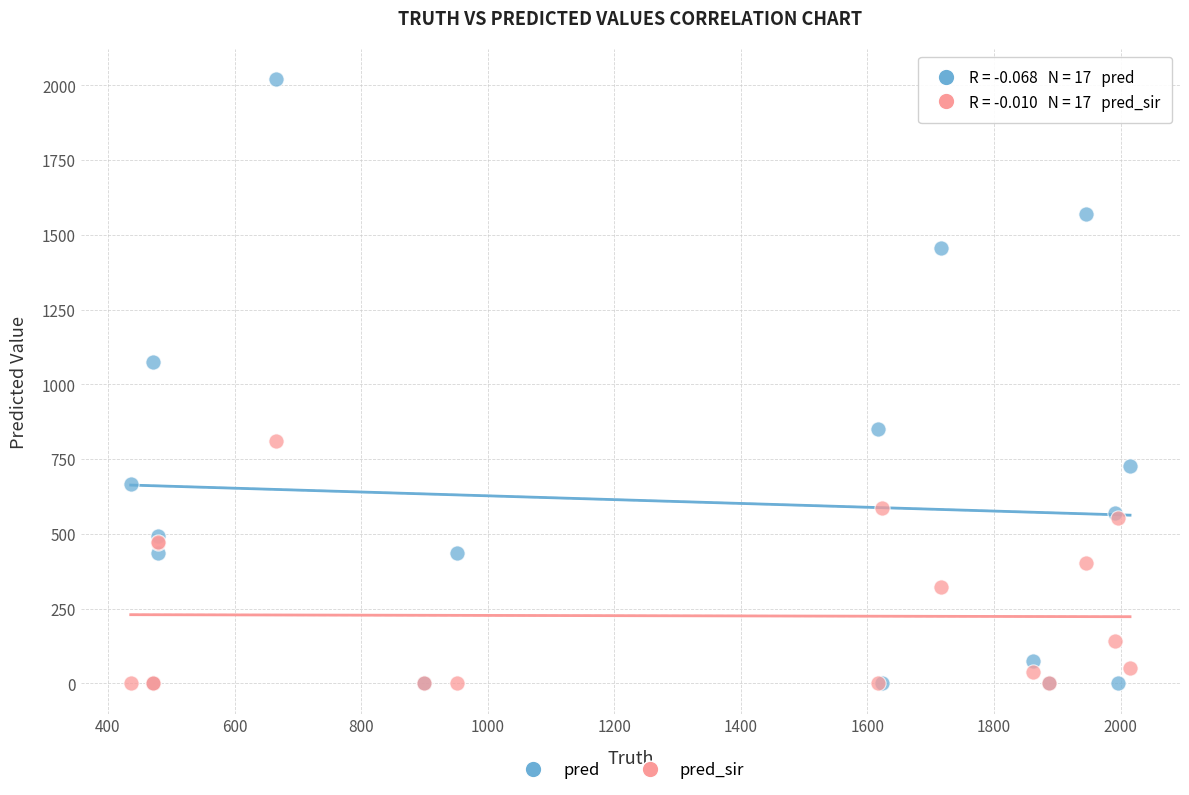

Which series contains the highest Y value?

pred